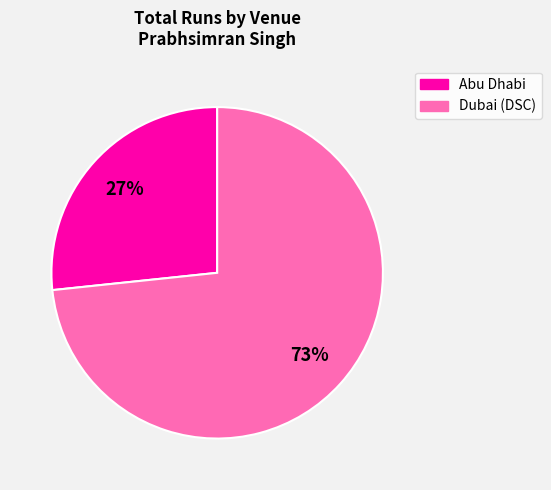

To the nearest percent, what percentage of the pie is Abu Dhabi?

27%